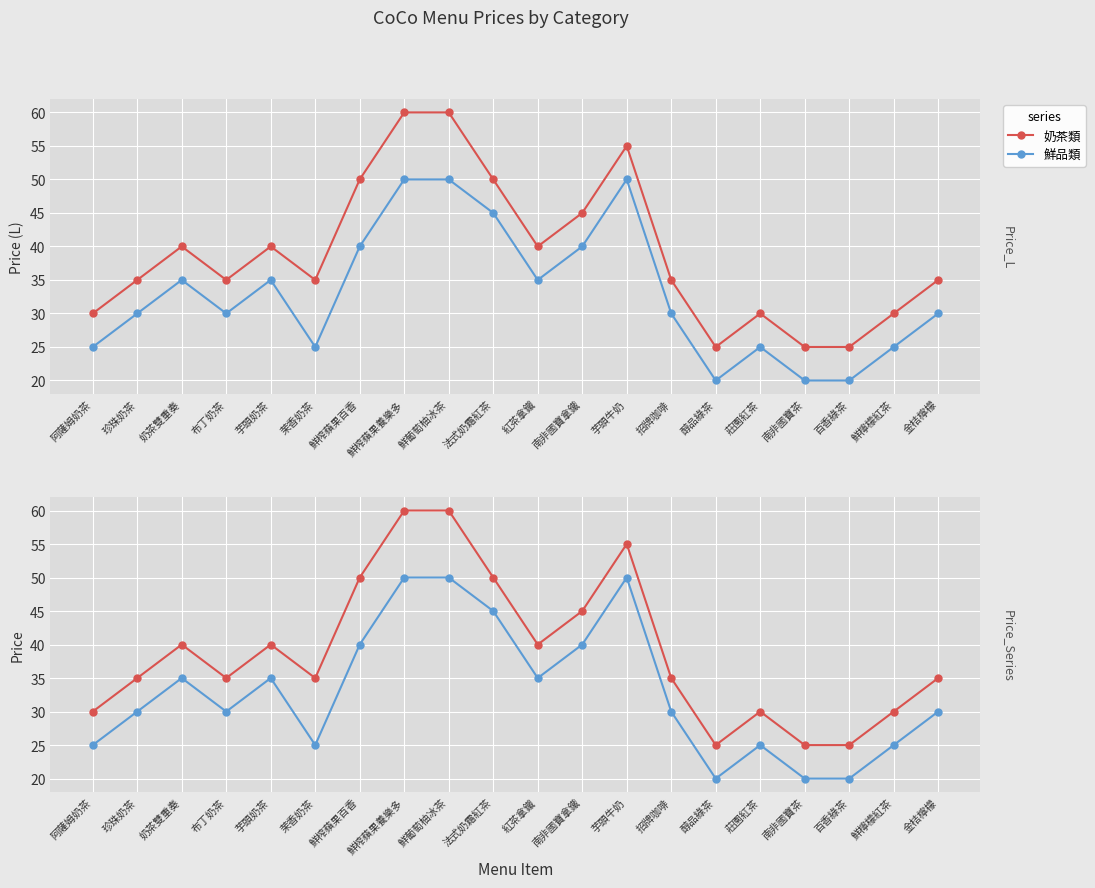

What is the difference between the highest and lowest values at 醇品綠茶?

5